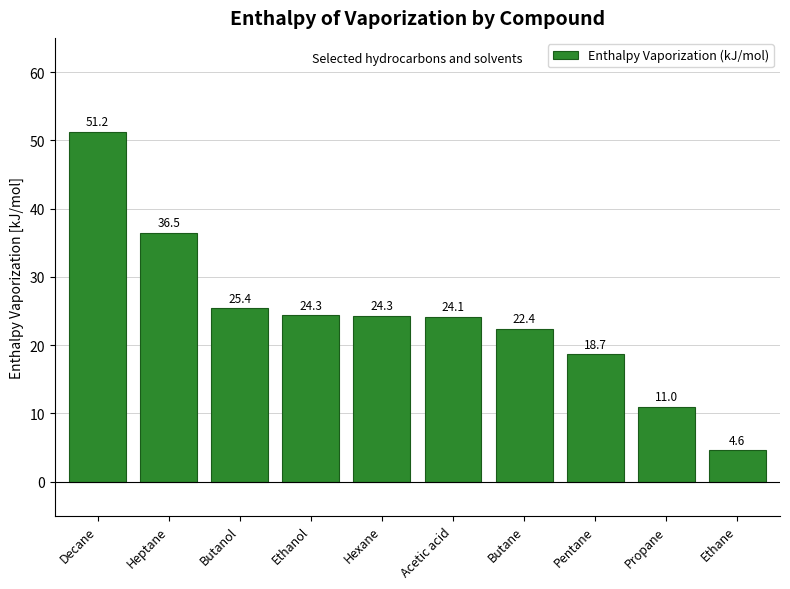

Are the bars grouped side by side (vs. stacked)?

No